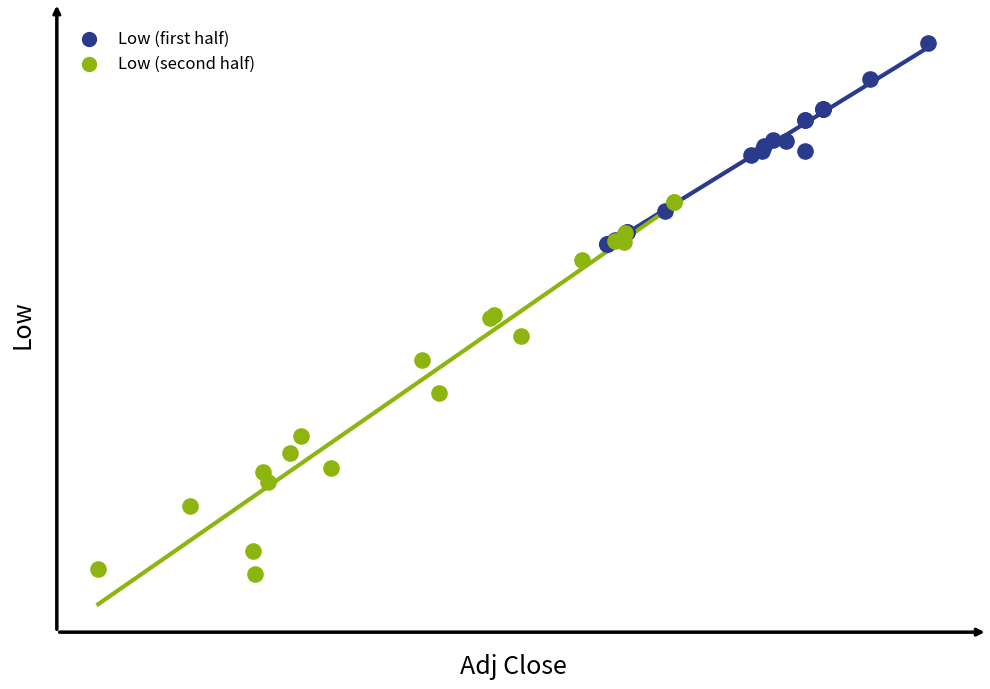

What are all the series names shown in the legend?

Low (first half), Low (second half)